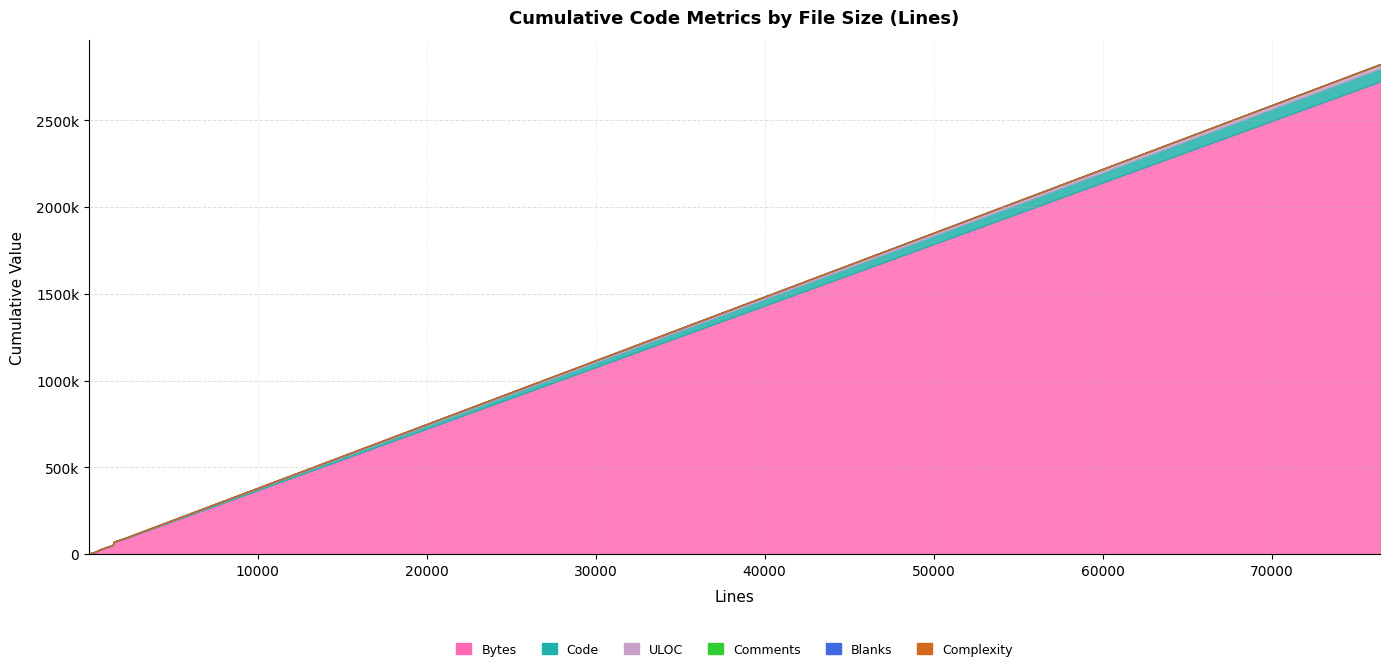

At which category does Blanks reach its first local peak?

2268